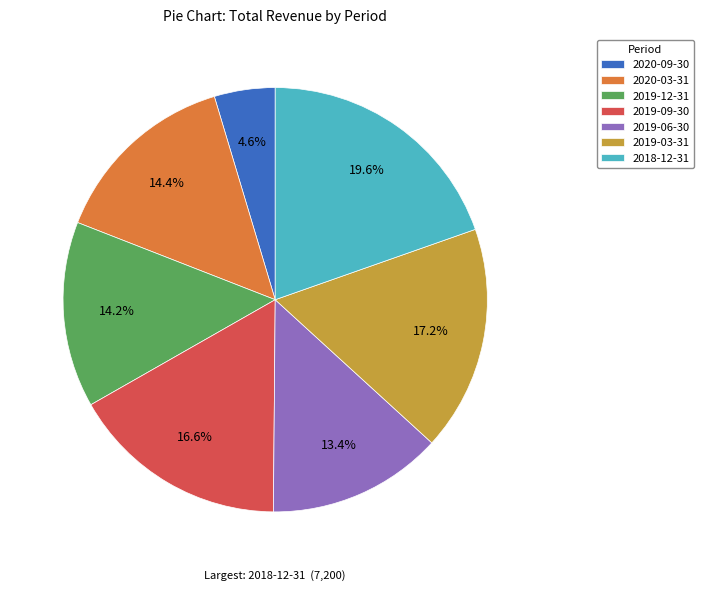

To the nearest percent, what is the difference between the largest and smallest slice percentages?

15%